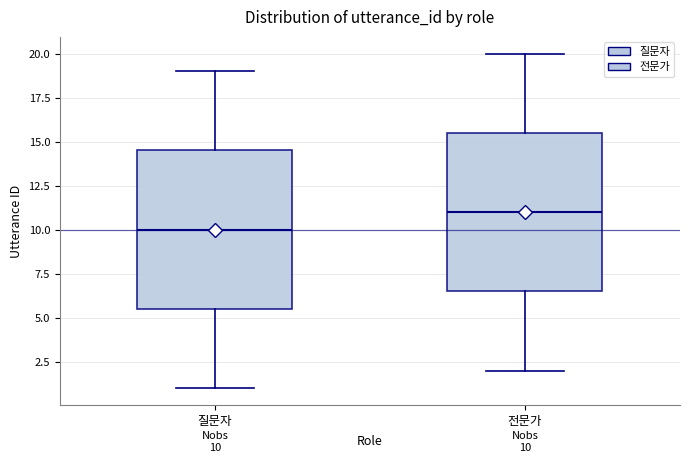

Which box has the lowest median line?

질문자